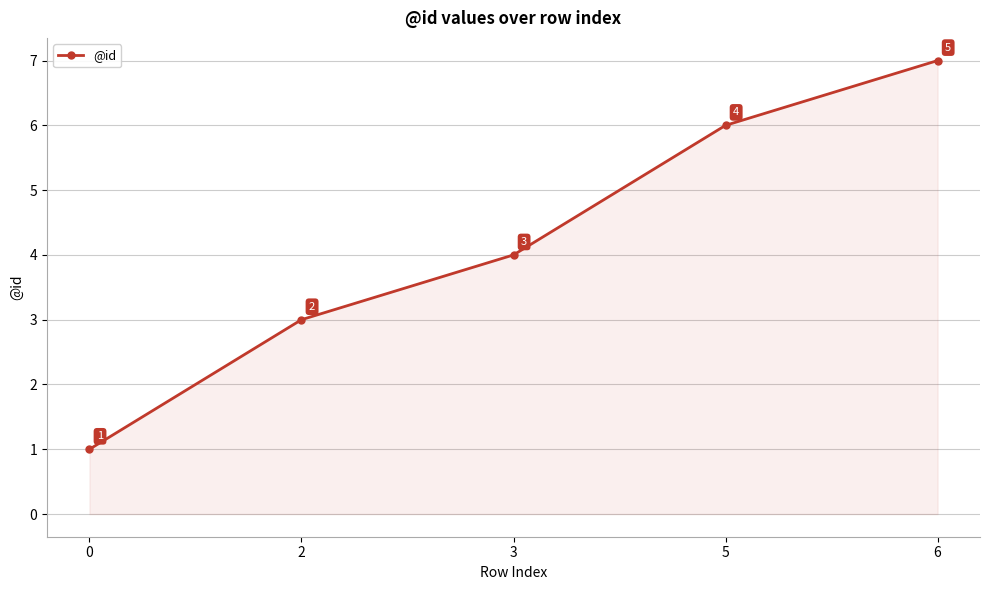

Reading left to right, transcribe all the data shown in this chart.

0=1	2=3	3=4	5=6	6=7